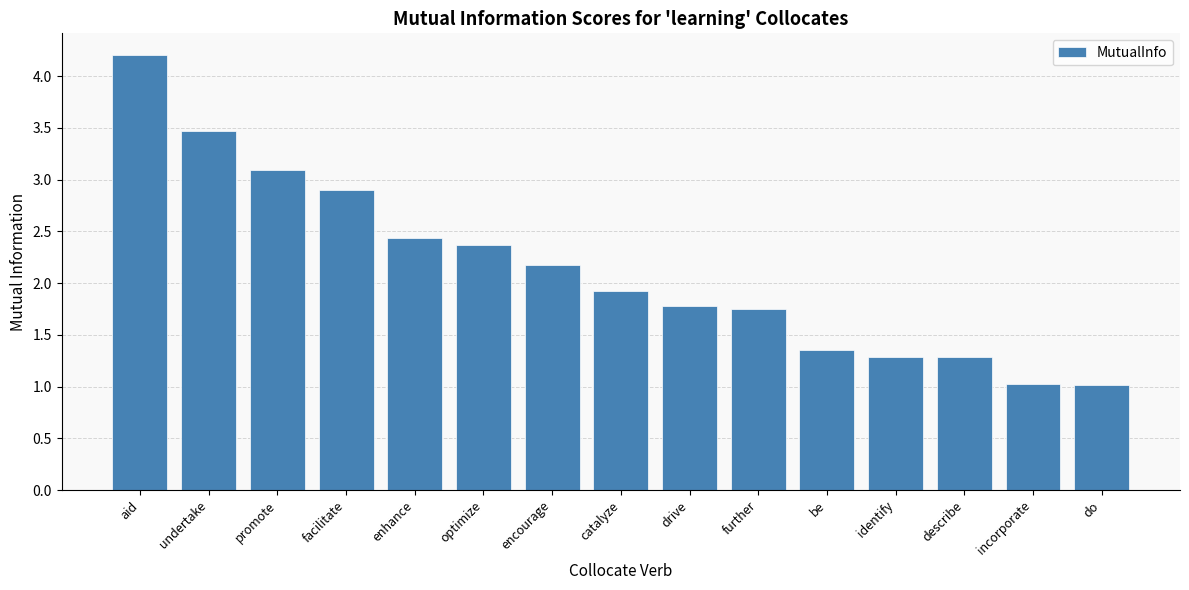

Approximately how many times larger is the value at encourage compared to facilitate?

0.7